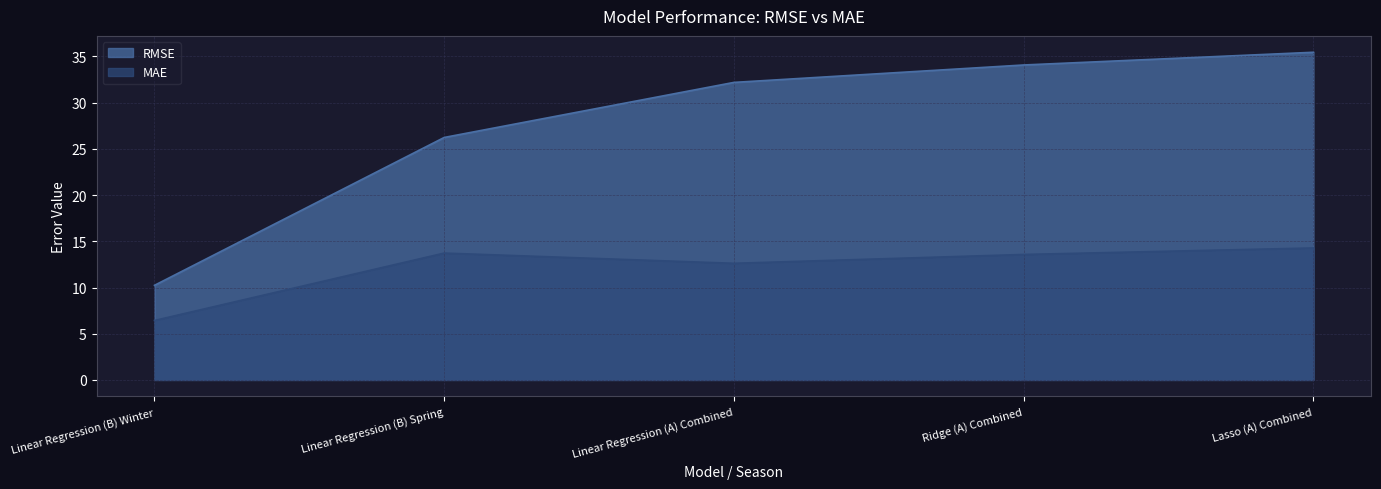

What is the spread (max minus min) of values at Linear Regression (A) Combined?

19.6